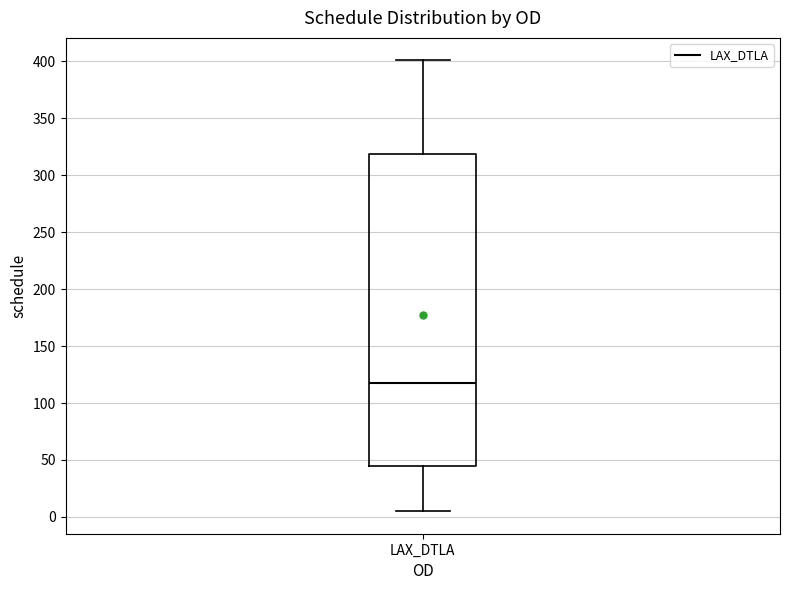

Transcribe this box plot: give where the median line is, the range the box spans, and where the two whiskers end, as read against the y-axis. The values are not printed on the chart, so give them approximately, as read against the axis.

median 120, box 45 to 320, whiskers 5 to 400